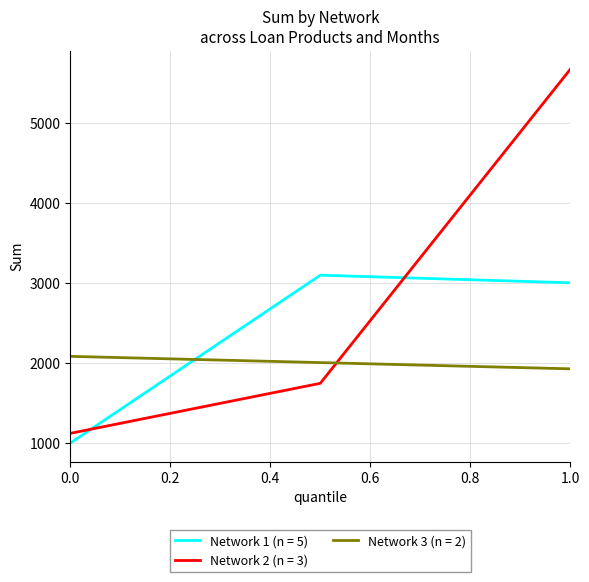

The value of Network 1 (n = 5) at 1.0 is 3003. True or false?

True